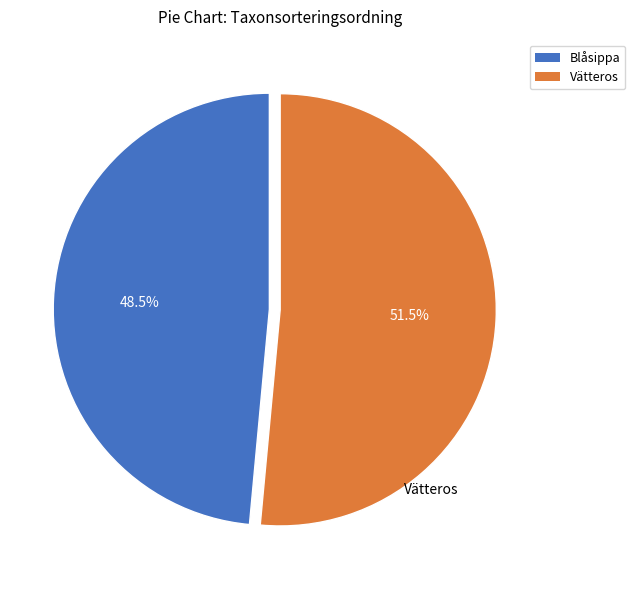

Approximately how many times larger is the value at Vätteros compared to Blåsippa?

1.1